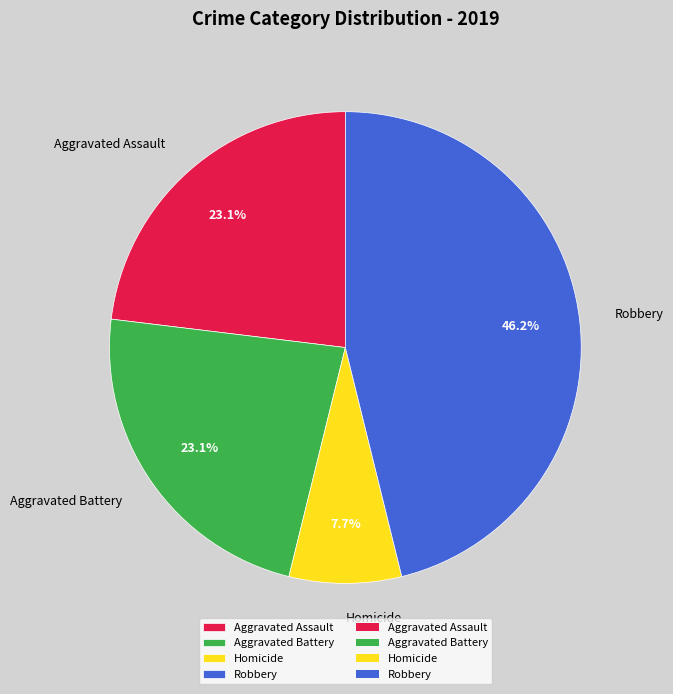

Which has a higher value, Robbery or Homicide?

Robbery